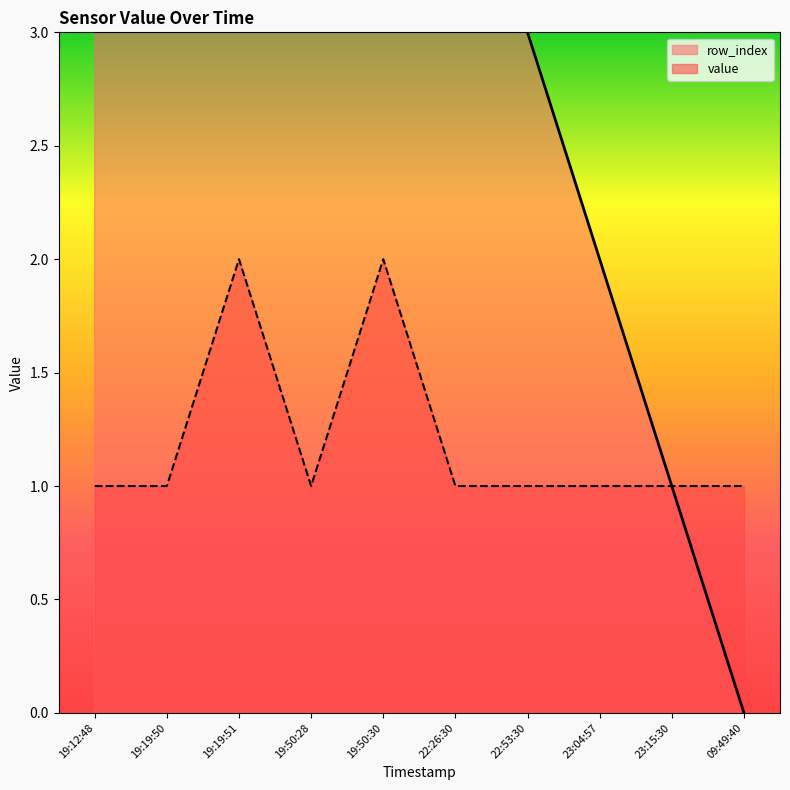

Which series has the widest spread of values?

row_index